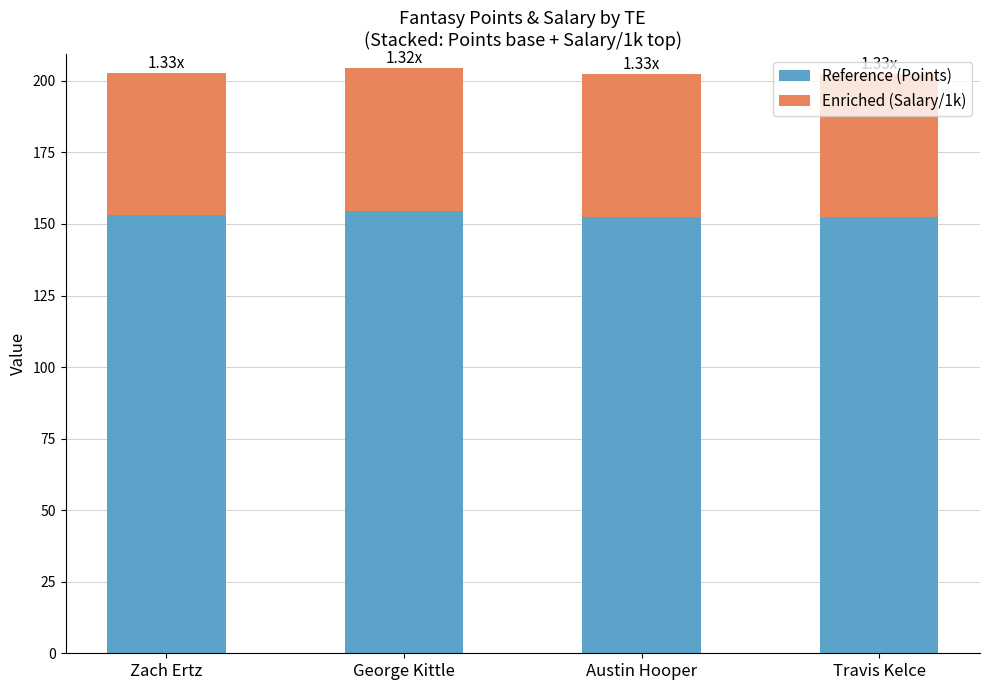

What is the total value across all series at Travis Kelce?

202.4